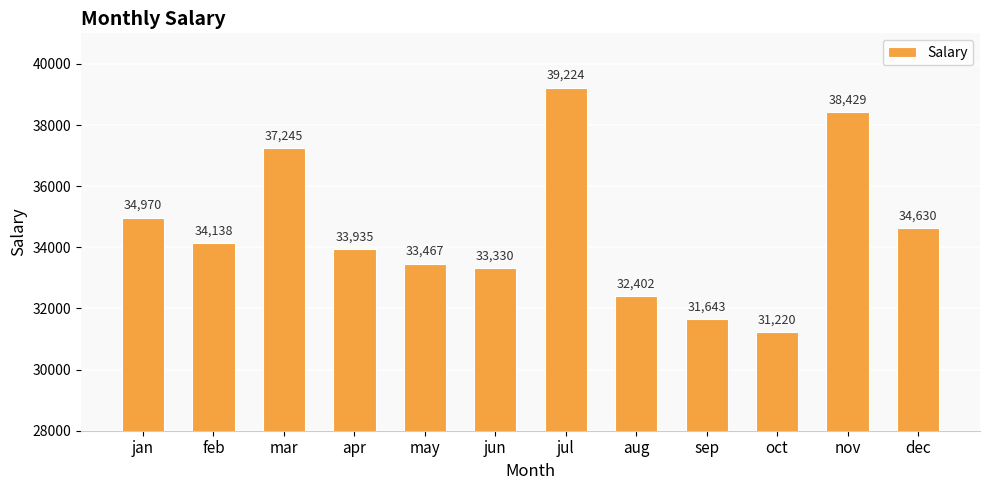

Rank the categories by value from highest to lowest.

jul, nov, mar, jan, dec, feb, apr, may, jun, aug, sep, oct